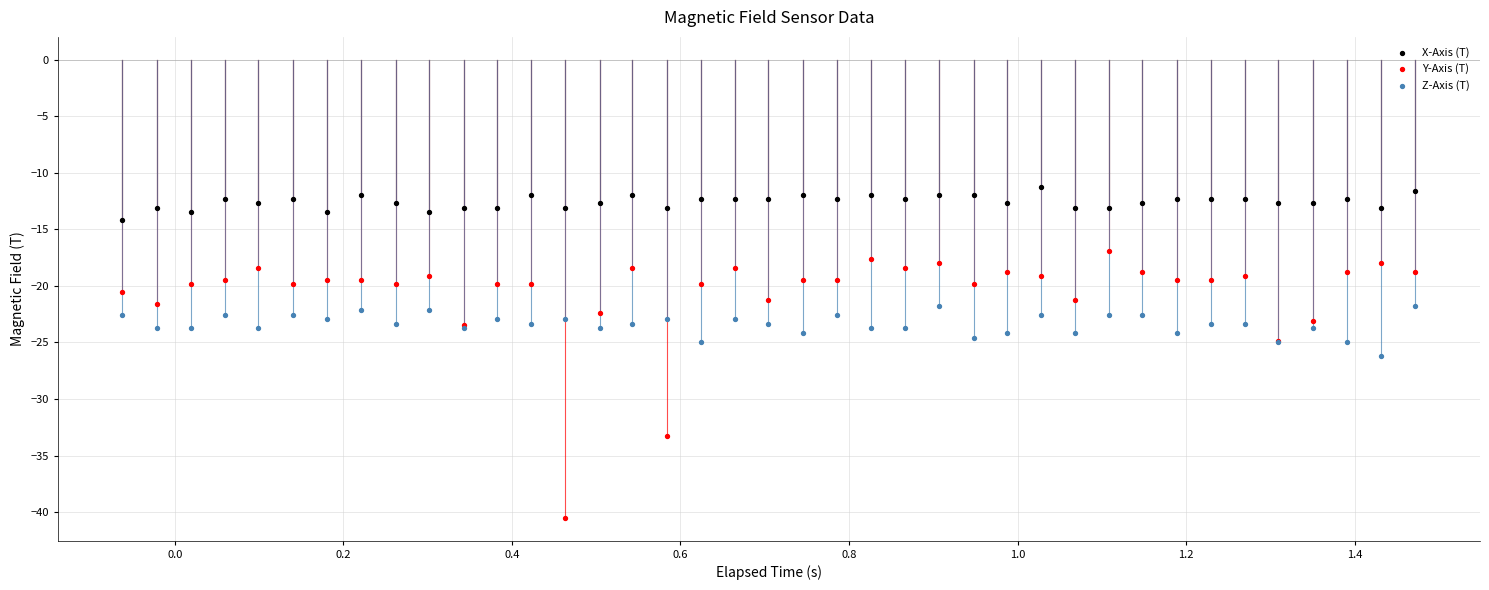

Which series has the widest spread of Y values?

Y-Axis (T)